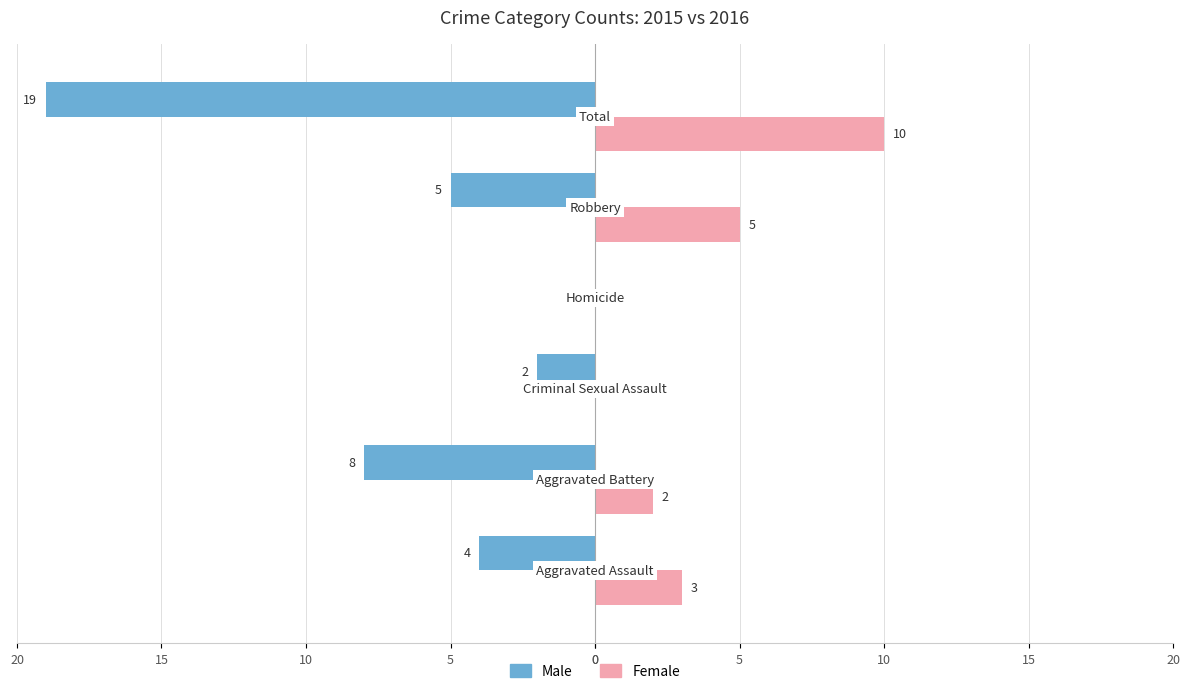

At how many categories does at least one series exceed -1?

6